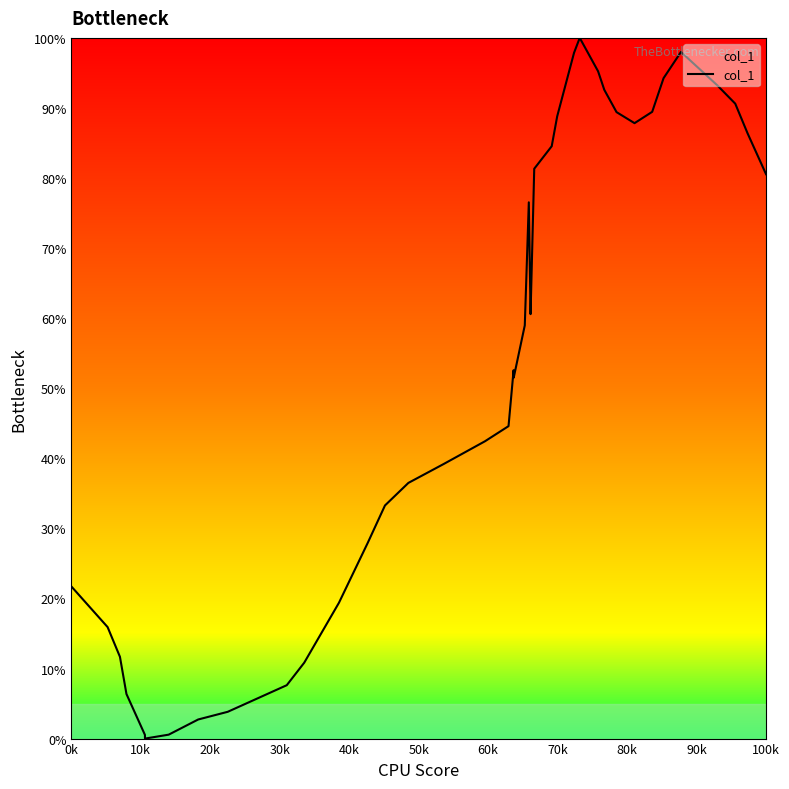

What is the maximum value shown in the chart?

100.0